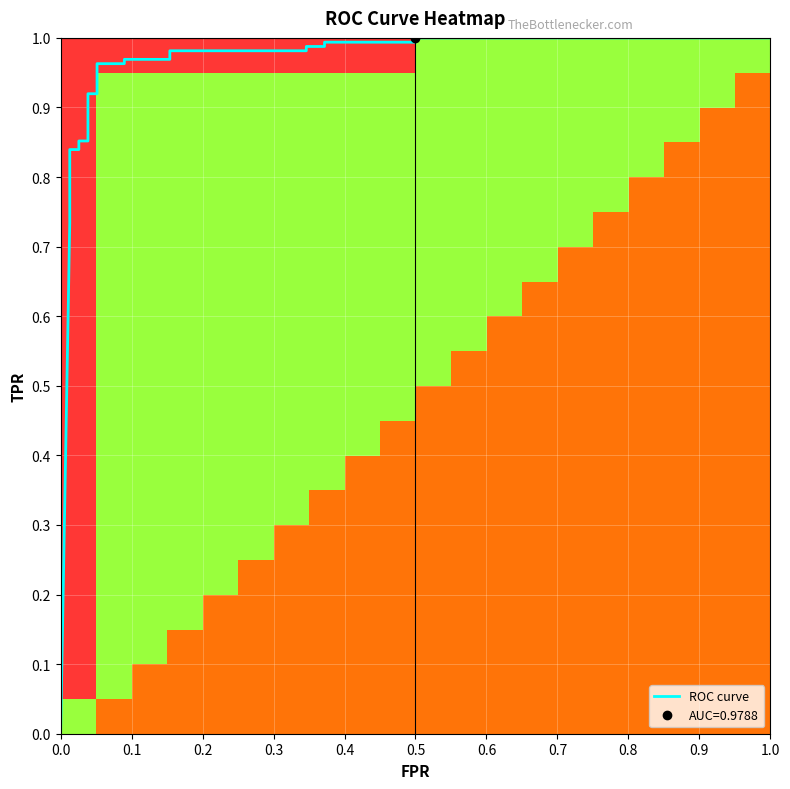

Is it true that fpr equals 0.1 at 13?

False